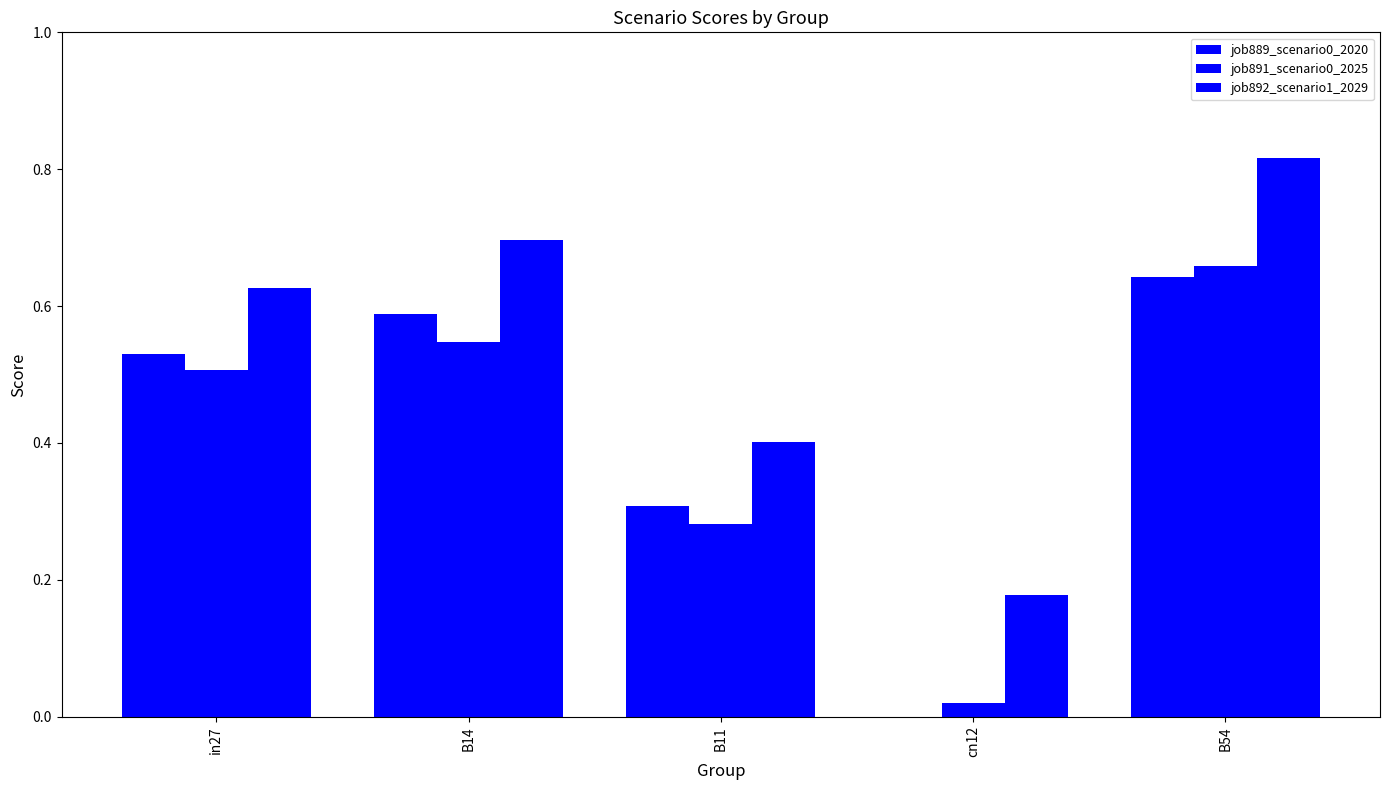

How many values in job889_scenario0_2020 are above zero?

4